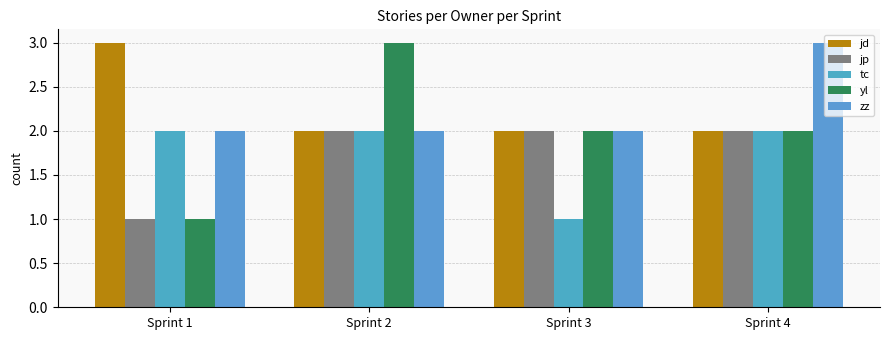

List the labels in order of jd value, largest first.

Sprint 1, Sprint 2, Sprint 3, Sprint 4